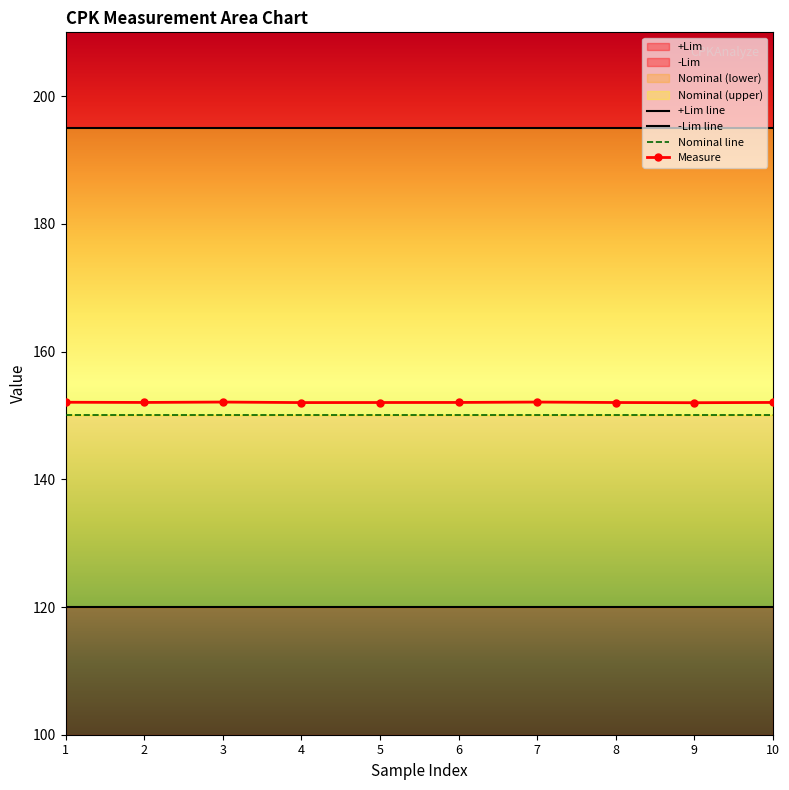

What is the average value of the Nominal line series?

150.0